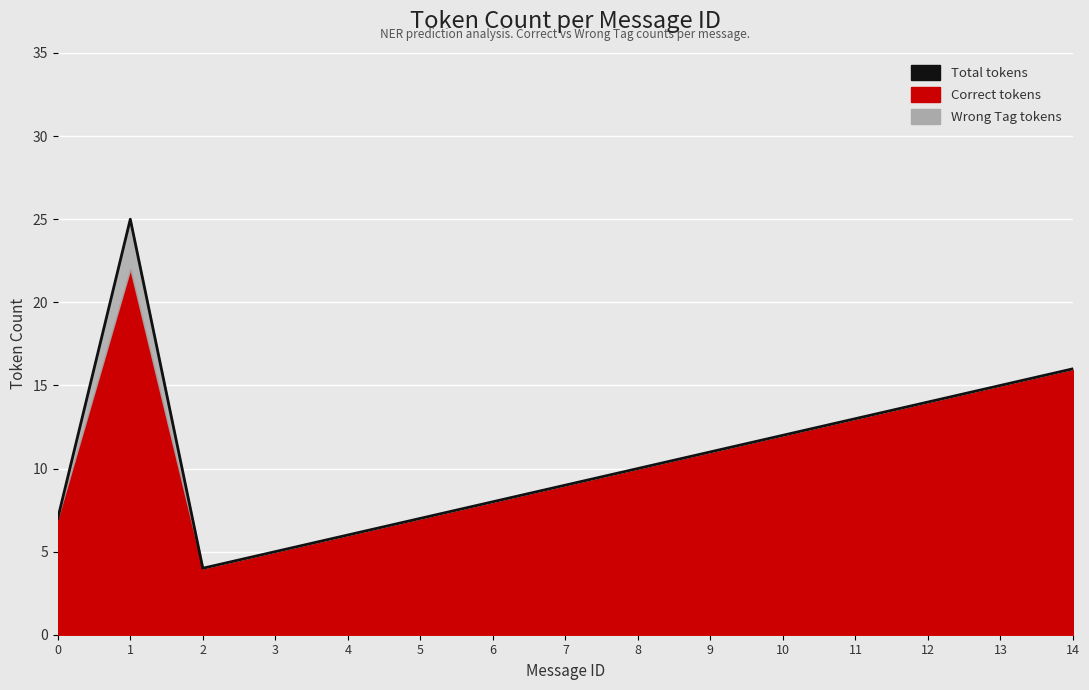

List the labels in order of value, smallest first.

2, 3, 4, 0, 5, 6, 7, 8, 9, 10, 11, 12, 13, 14, 1